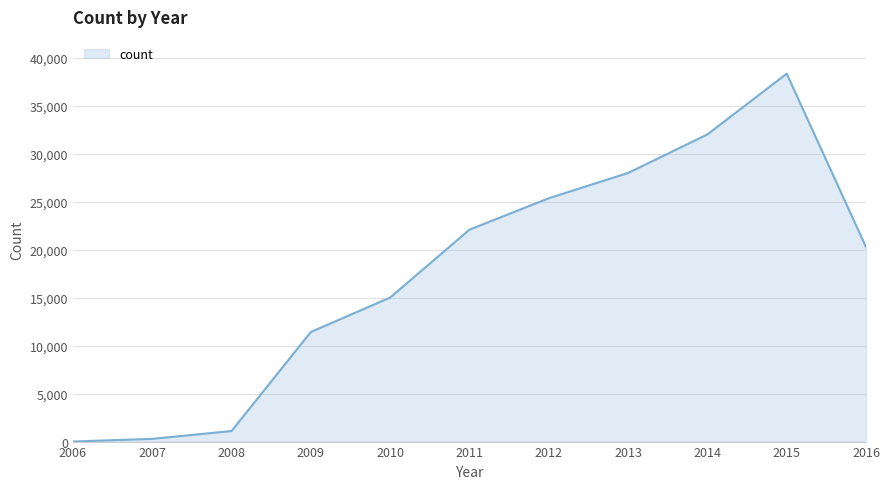

What value does the data have at 2009, to the nearest 10?

11430